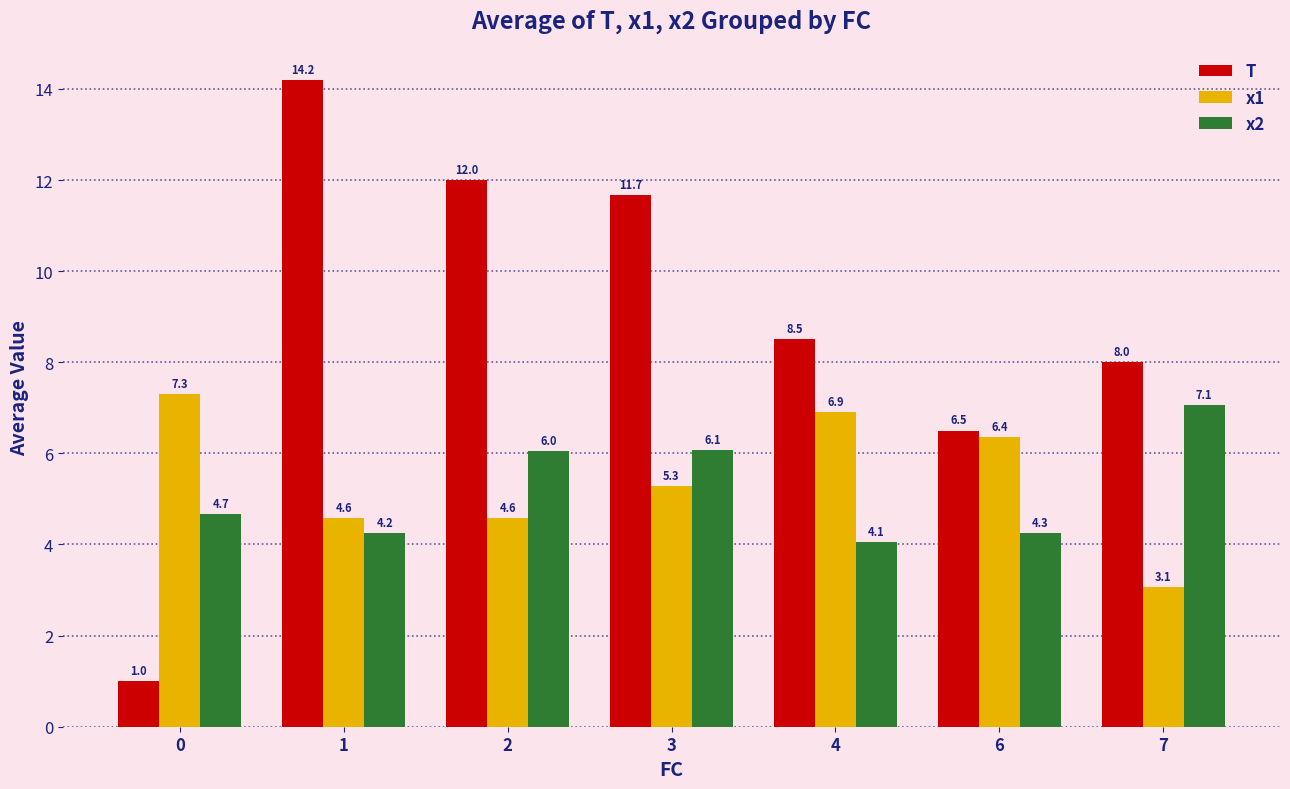

At which category is the sum across all series the highest?

1